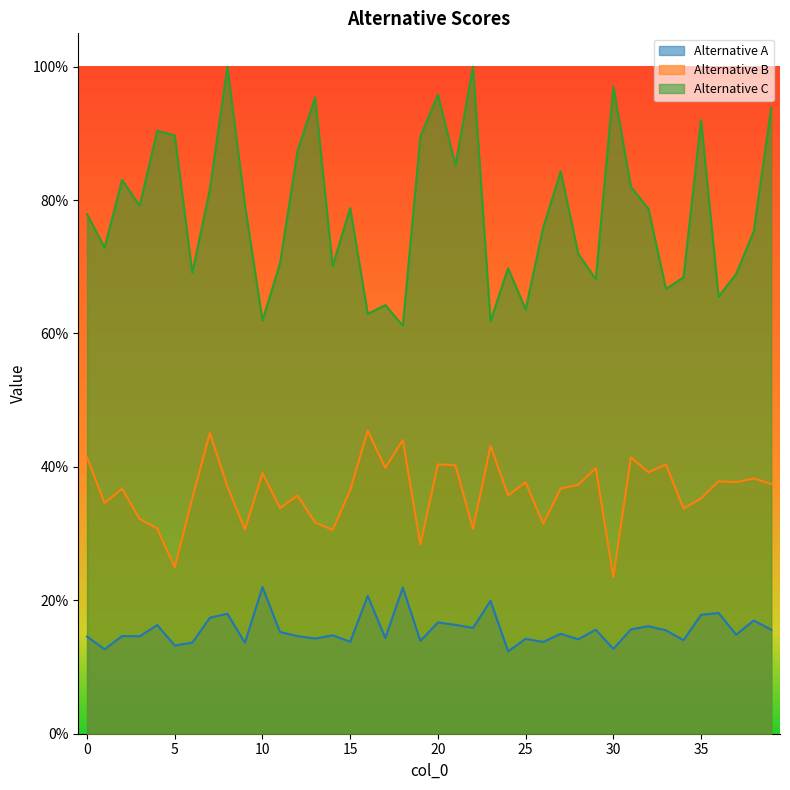

Between 32 and 19, which is larger?

32